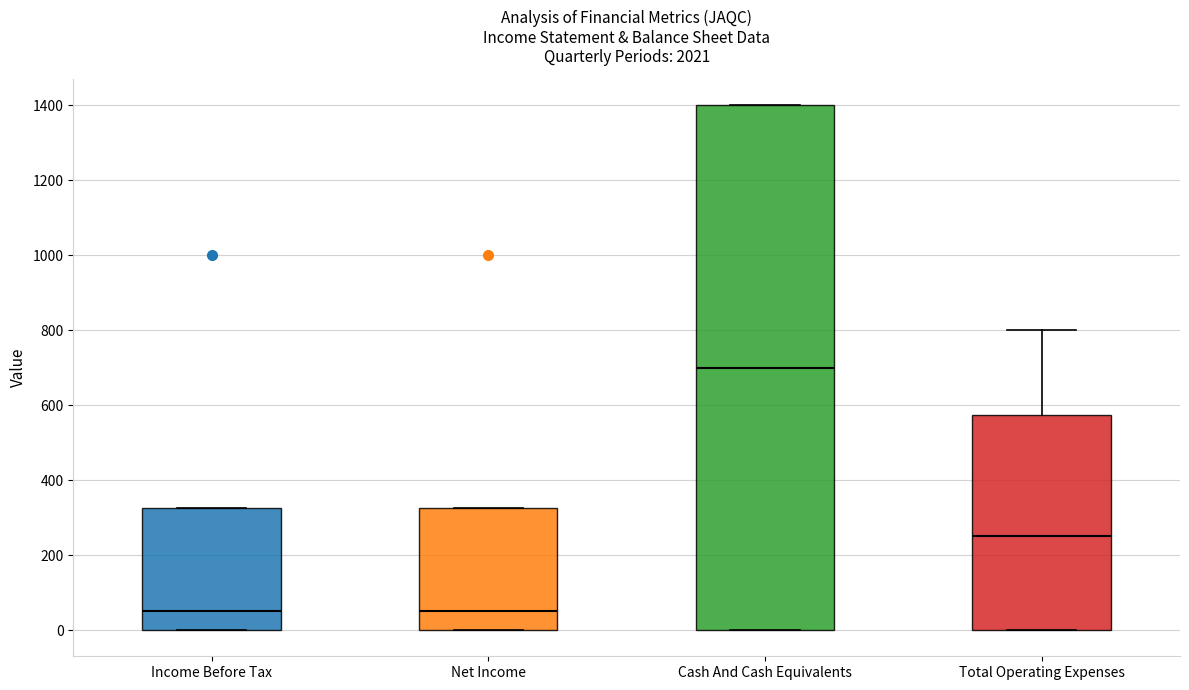

Which box's median line is the highest?

Cash And Cash Equivalents